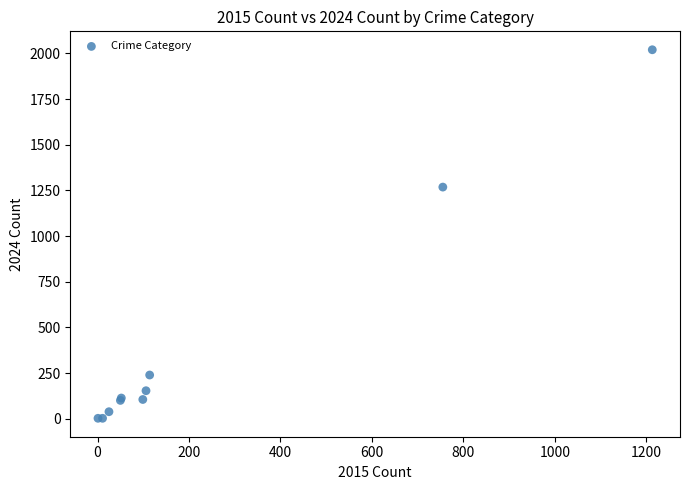

What Y value in the scatter plot is closest to 1011?

1268